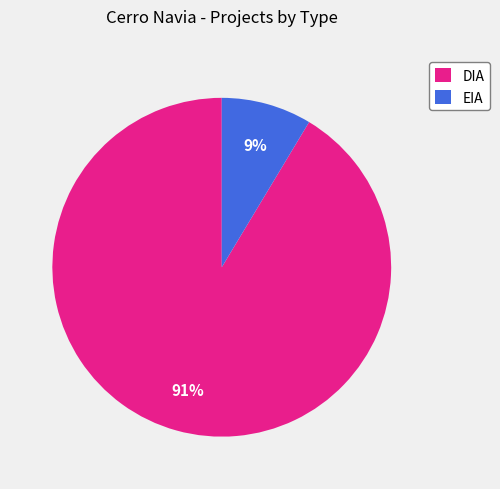

Does EIA account for over 50% of the chart?

No